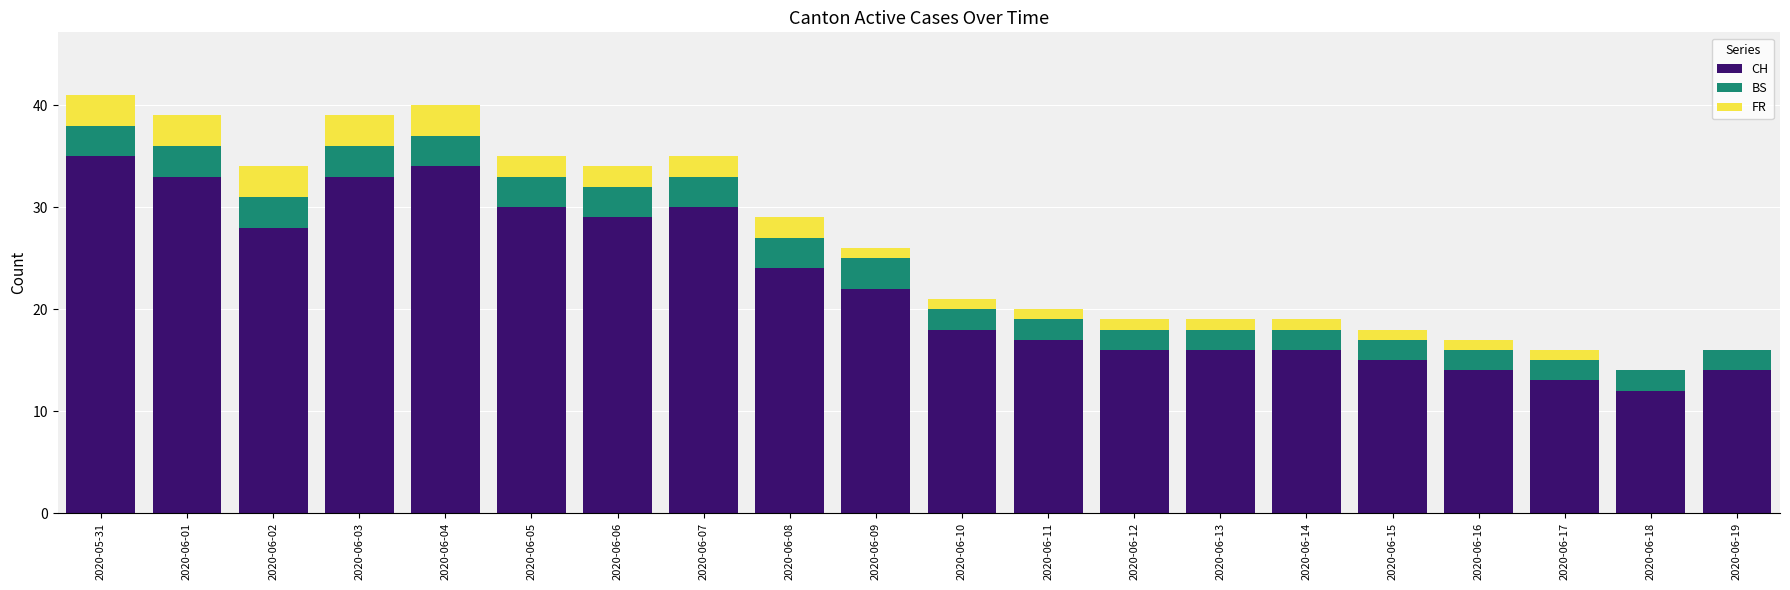

Is it true that CH equals 29 at 2020-06-06?

True